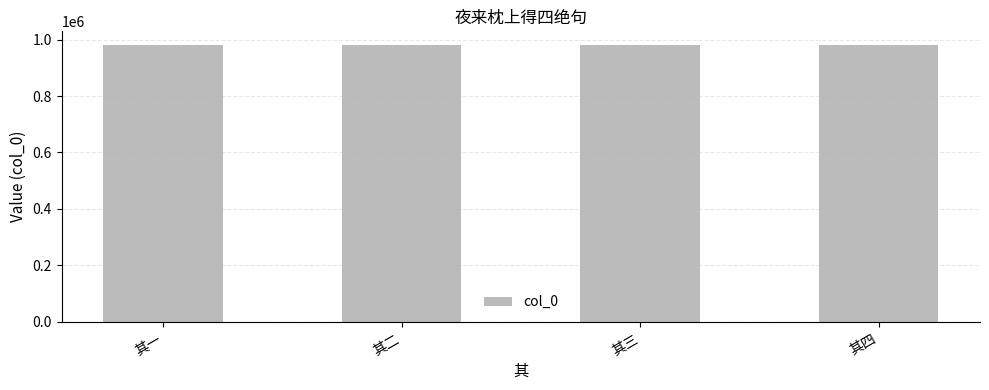

What is the label of the 1st bar from the right?

其四